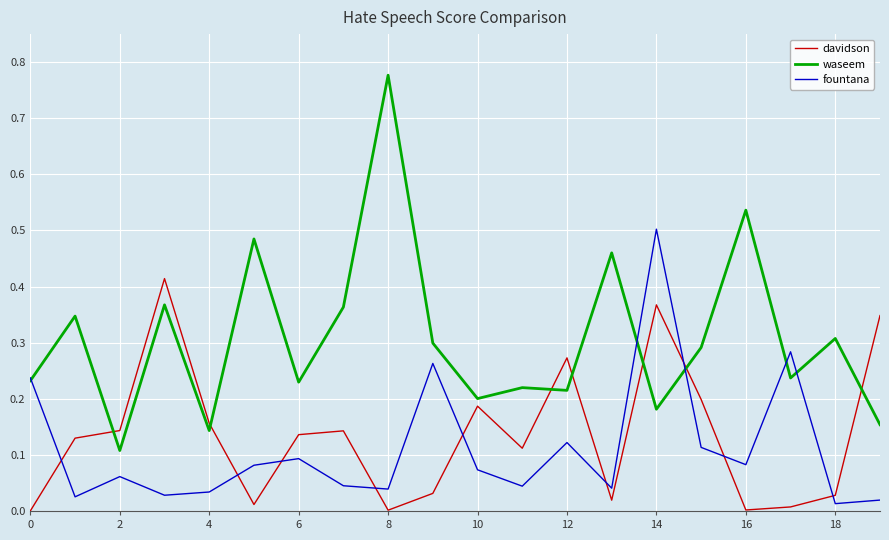

How many intersections are there between davidson and fountana?

9